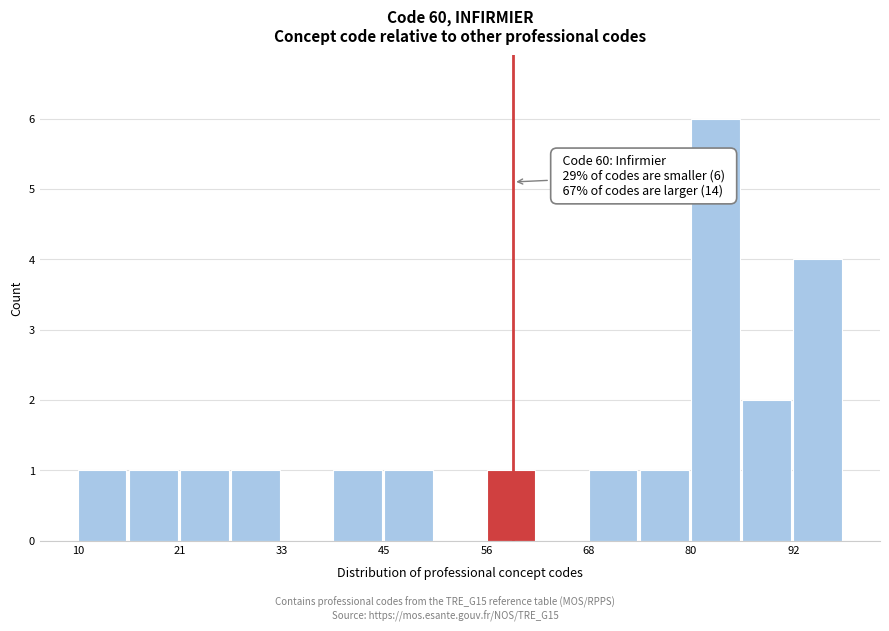

Read against the x-axis, roughly where is the centre of the tallest bar?

84